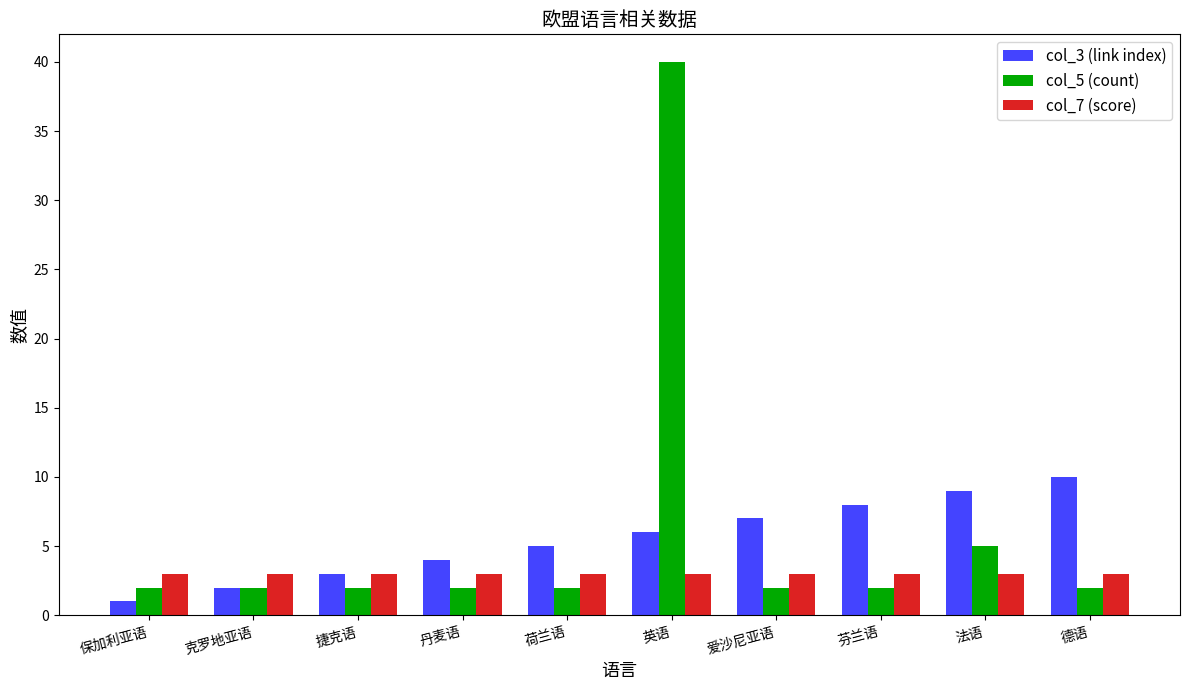

What is the difference between the maximum and second lowest values in the col_3 (link index) series?

8